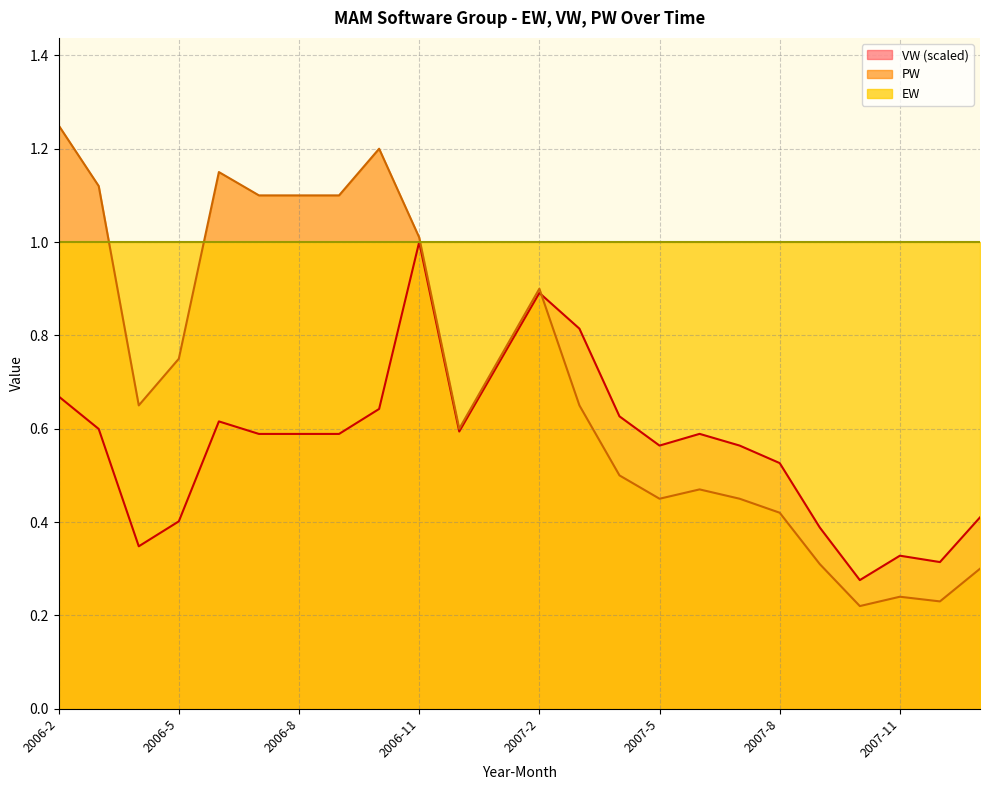

Between 2006-9 and 2007-7, which series saw the biggest shift?

PW